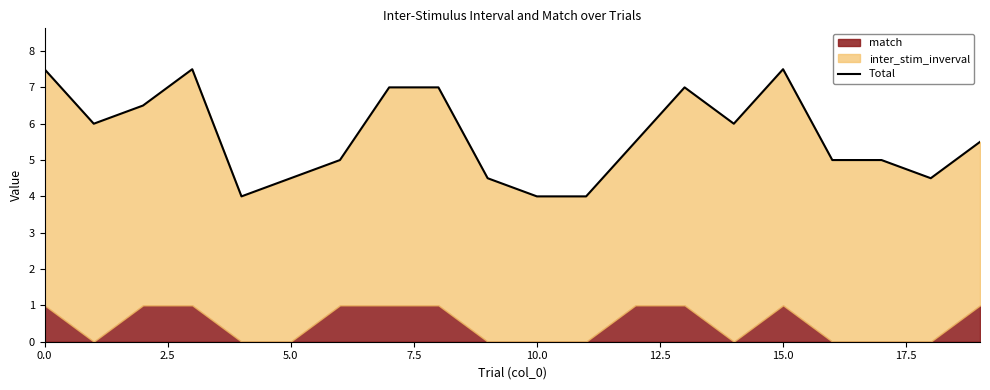

True or false: inter_stim_inverval and match intersect in this chart.

False